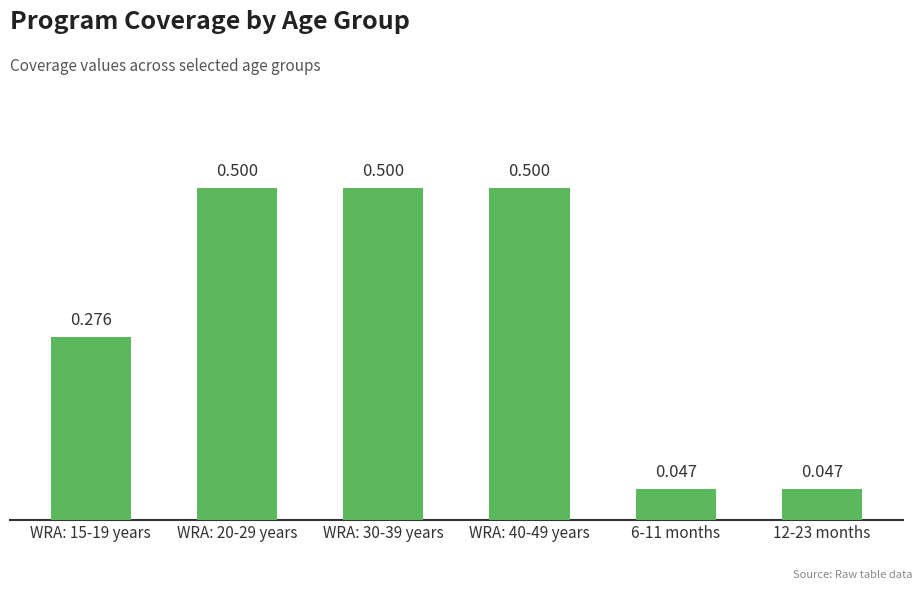

Count the values in the range 0 to 1.

6